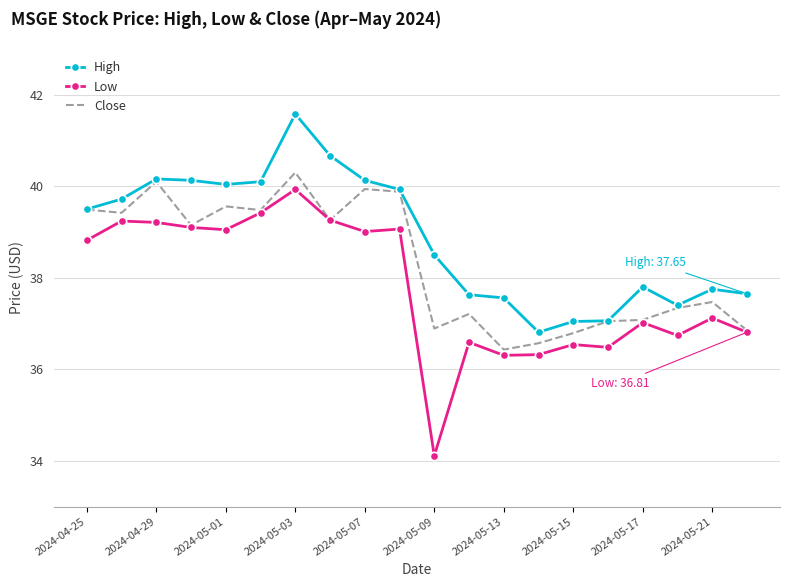

Rank the series by their average value, from lowest to highest.

Low, Close, High